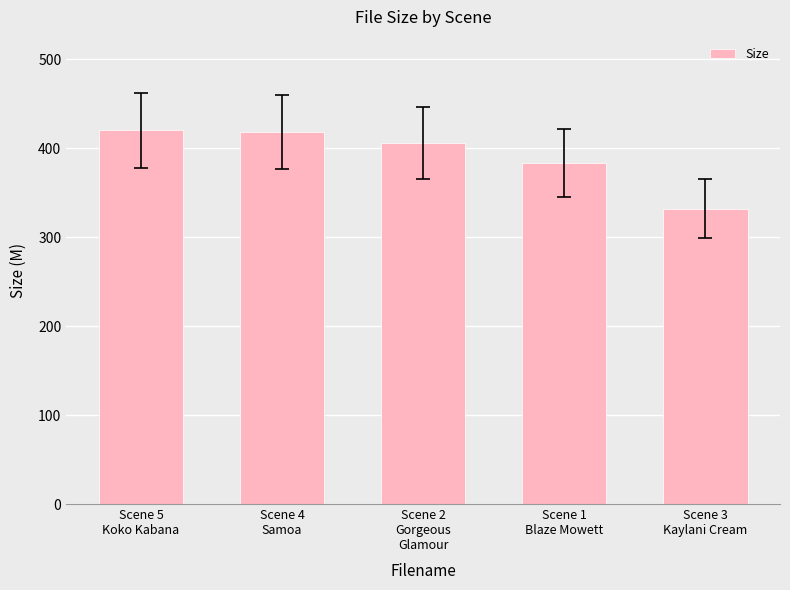

What is the average value?

391.8